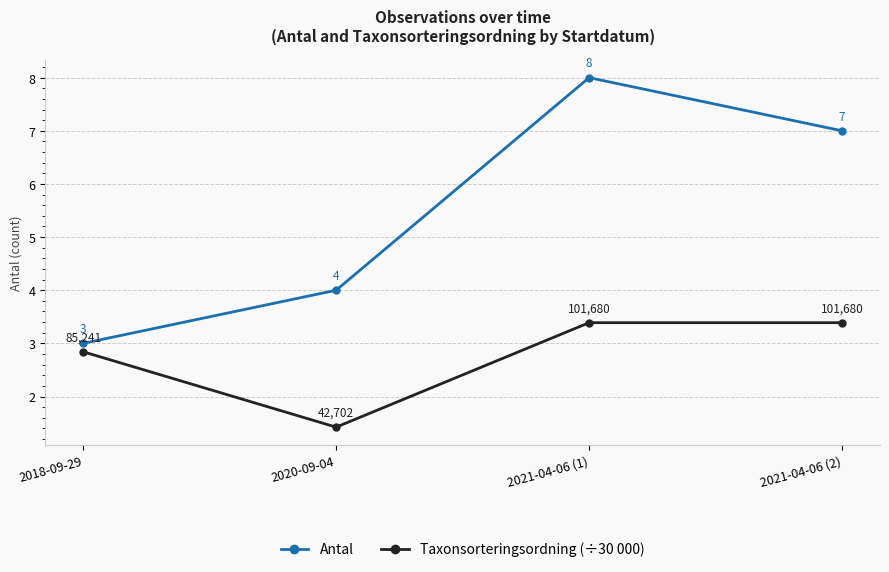

What is the difference between the second highest and minimum values in the Antal series?

4.0